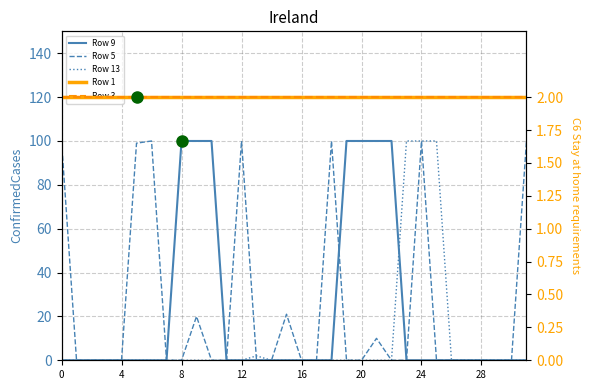

True or false: Row 3 has a value of 2 at 8.

True